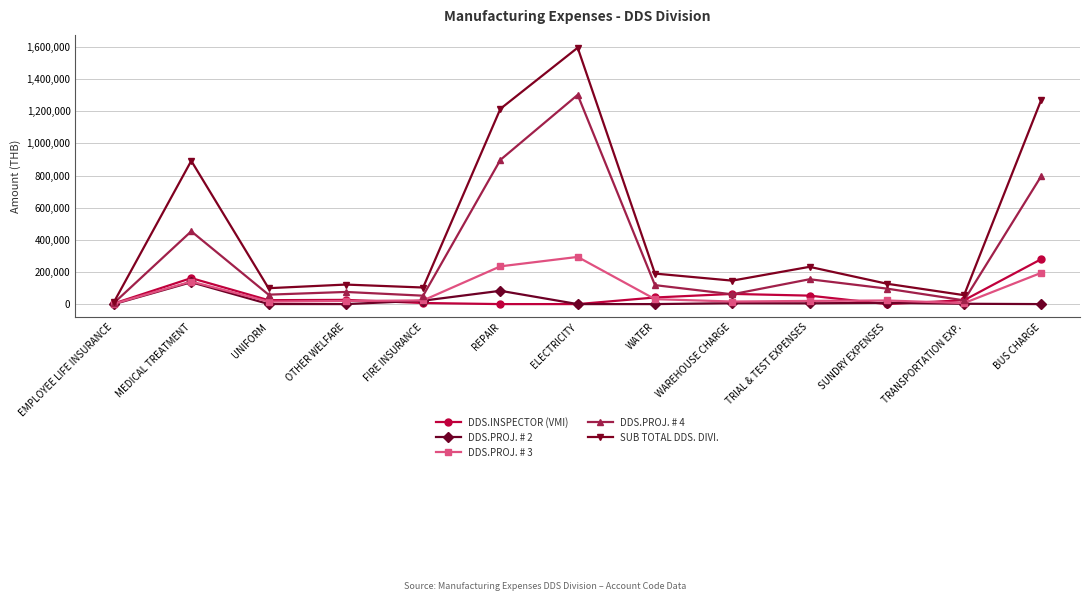

What is the label of the 11th point from the left?

SUNDRY EXPENSES